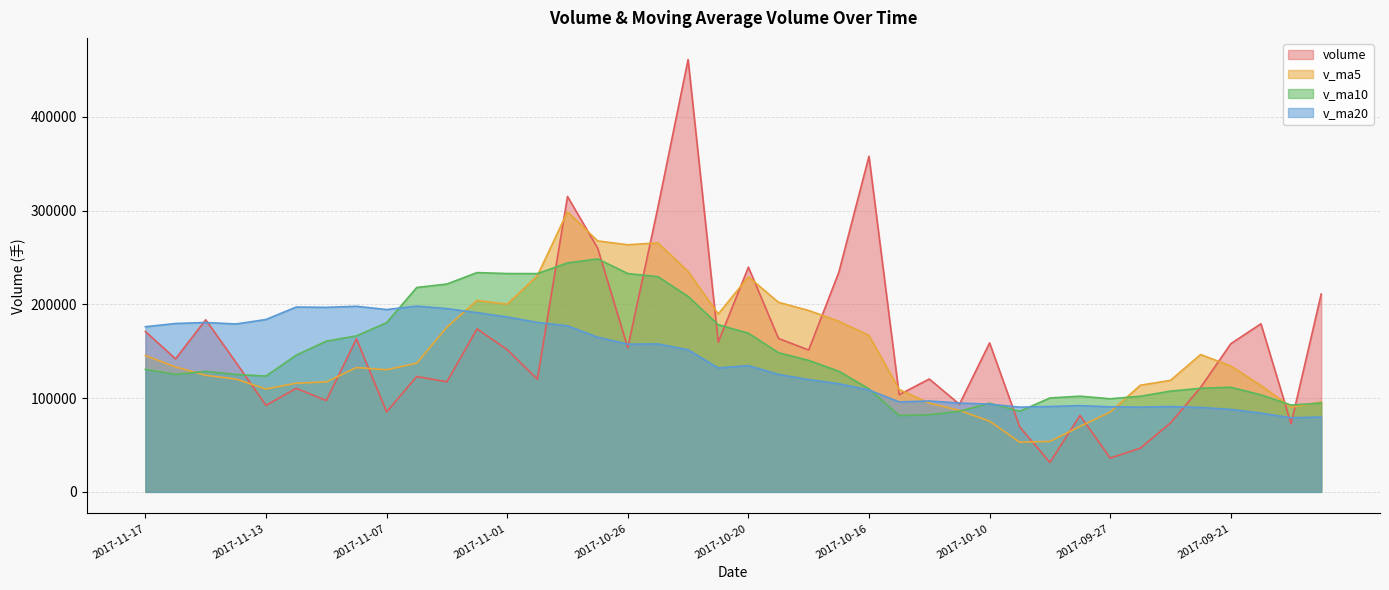

List the labels in order of v_ma10 value, largest first.

2017-10-27, 2017-10-30, 2017-11-02, 2017-10-26, 2017-11-01, 2017-10-31, 2017-10-25, 2017-11-03, 2017-11-06, 2017-10-24, 2017-11-07, 2017-10-23, 2017-10-20, 2017-11-08, 2017-11-09, 2017-10-19, 2017-11-10, 2017-10-18, 2017-11-17, 2017-10-17, 2017-11-15, 2017-11-14, 2017-11-16, 2017-11-13, 2017-09-21, 2017-09-22, 2017-10-16, 2017-09-25, 2017-09-20, 2017-09-28, 2017-09-26, 2017-09-29, 2017-09-27, 2017-09-18, 2017-10-10, 2017-09-19, 2017-10-11, 2017-10-09, 2017-10-12, 2017-10-13